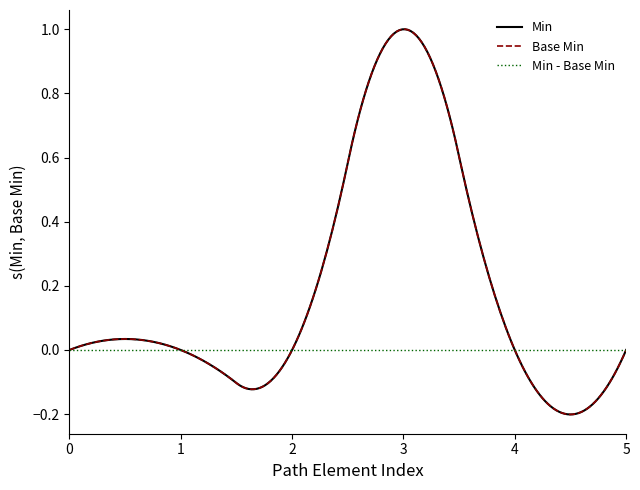

Does the chart display data point markers on the line(s)?

No